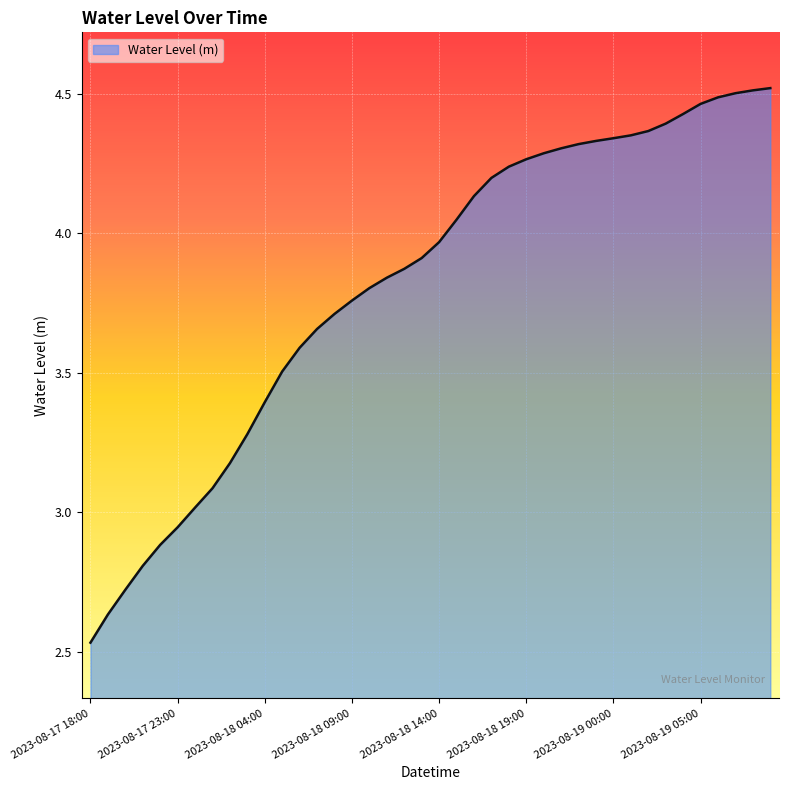

How many values are below 3?

6